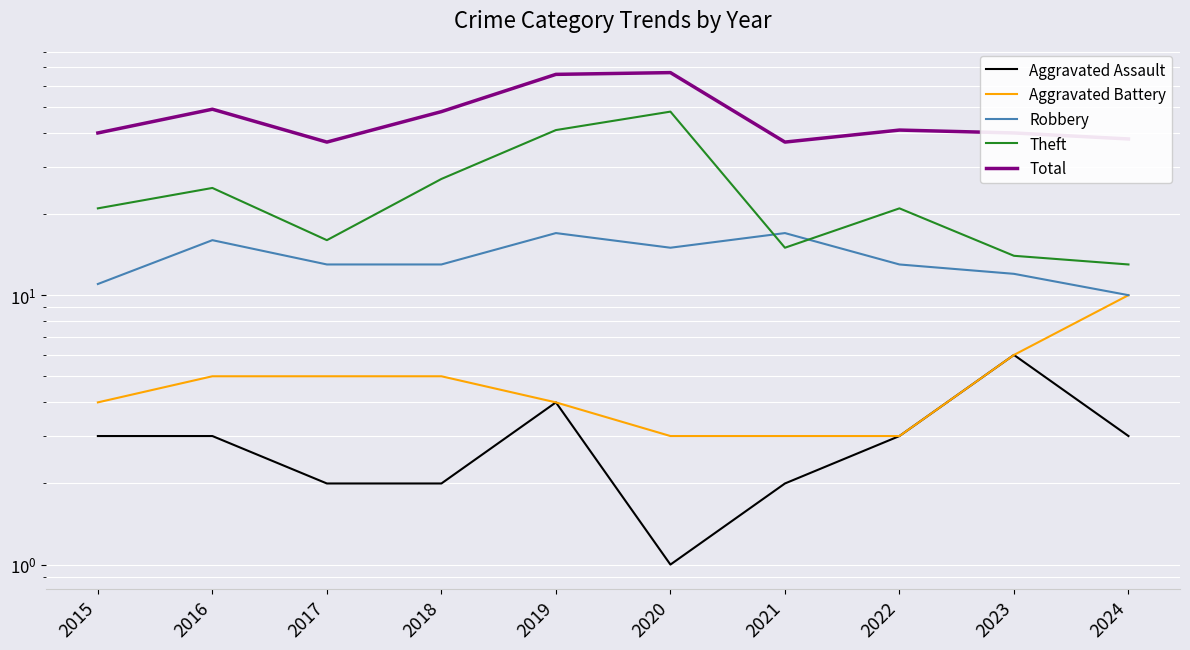

What is the maximum value shown in the chart?

67